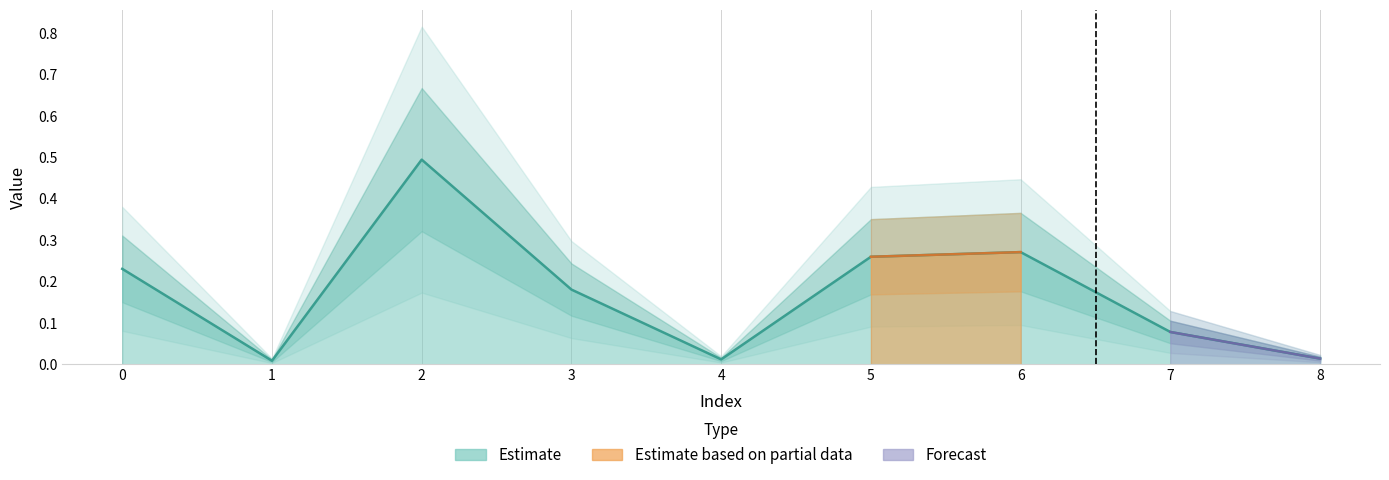

What is the maximum value shown in the chart?

0.5